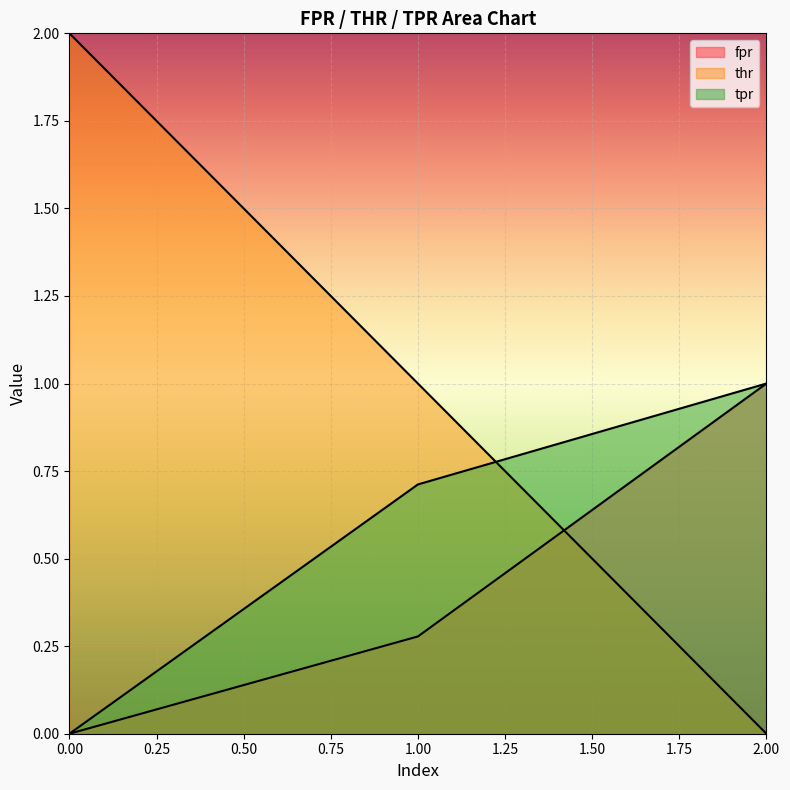

What is the difference between the maximum and second lowest values in the thr series?

1.0